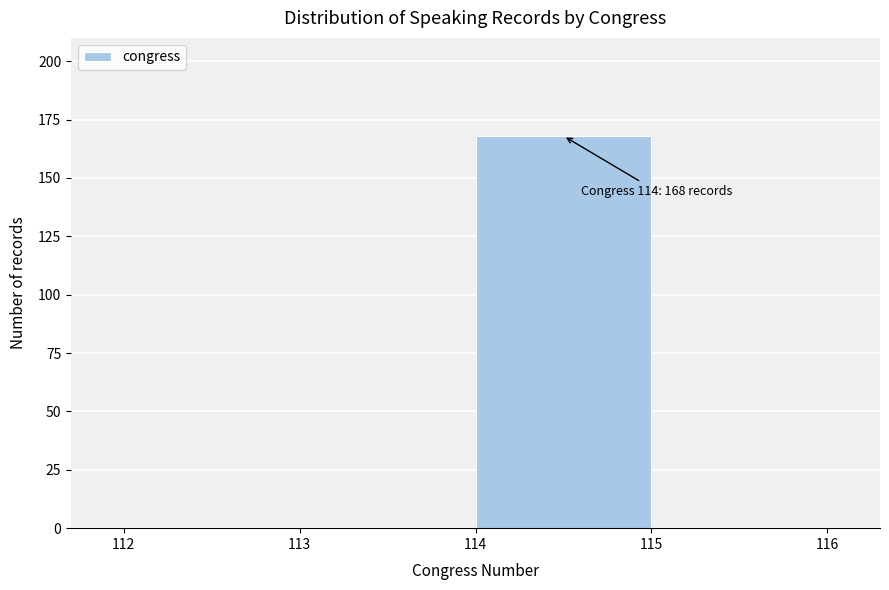

Which range on the x-axis has the tallest bar?

114 to 115